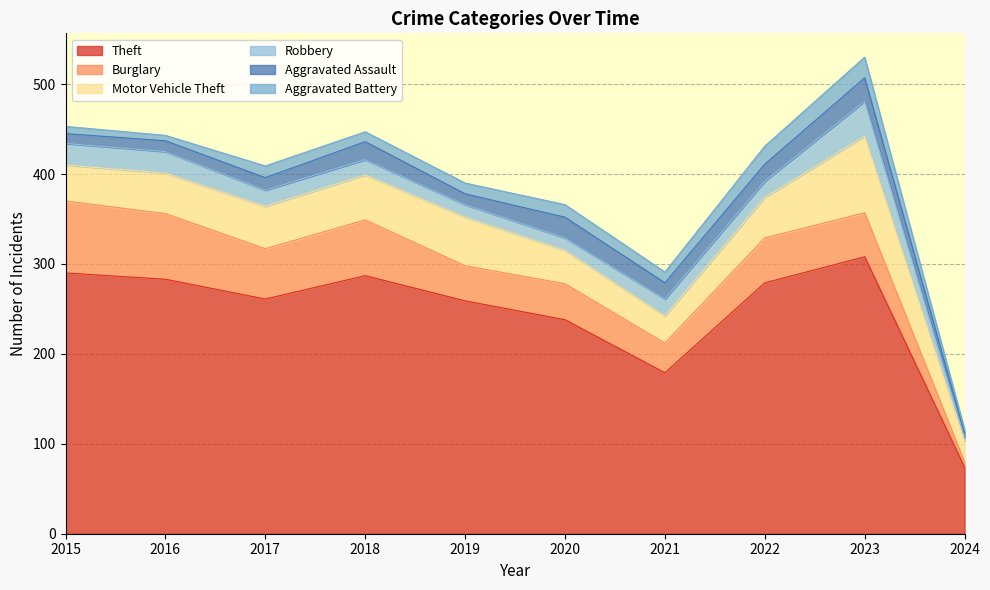

Reading left to right, extract all data points from this chart.

Theft: 290	283	261	287	259	238	179	279	308	74
Burglary: 80	73	56	62	39	40	33	50	49	6
Motor Vehicle Theft: 40	45	47	50	54	37	30	45	85	23
Robbery: 24	24	18	17	14	14	19	18	39	4
Aggravated Assault: 11	12	14	20	12	23	18	19	26	5
Aggravated Battery: 8	6	13	11	12	14	12	20	23	4